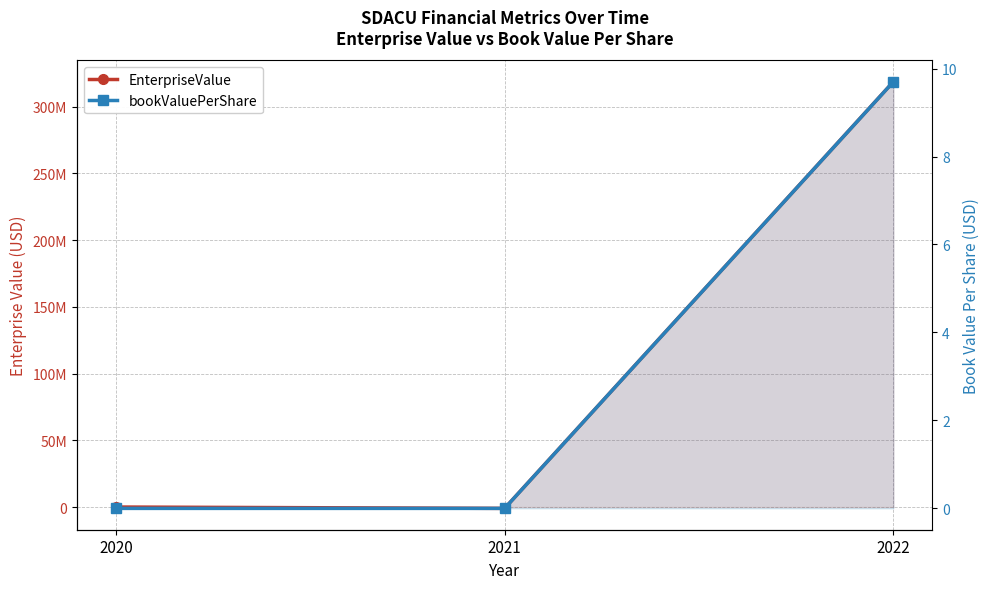

What is the average value of the bookValuePerShare series?

3.2